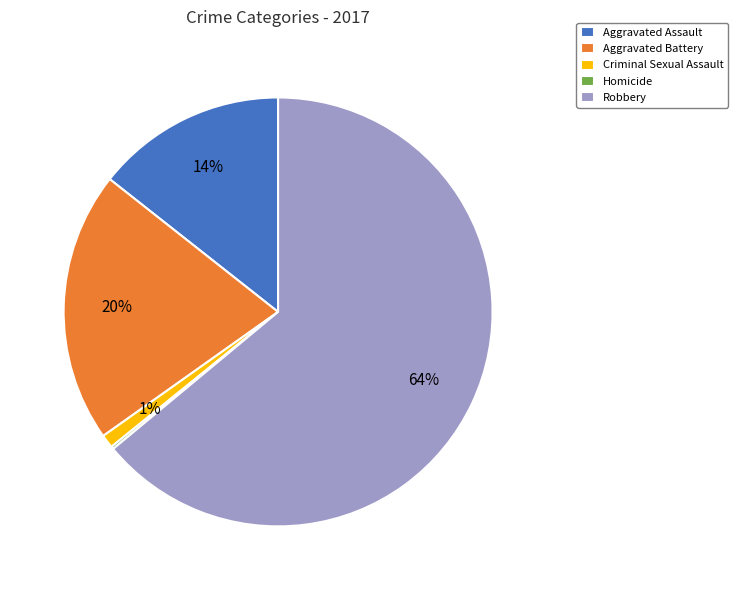

Which category has the biggest portion of the pie?

Robbery